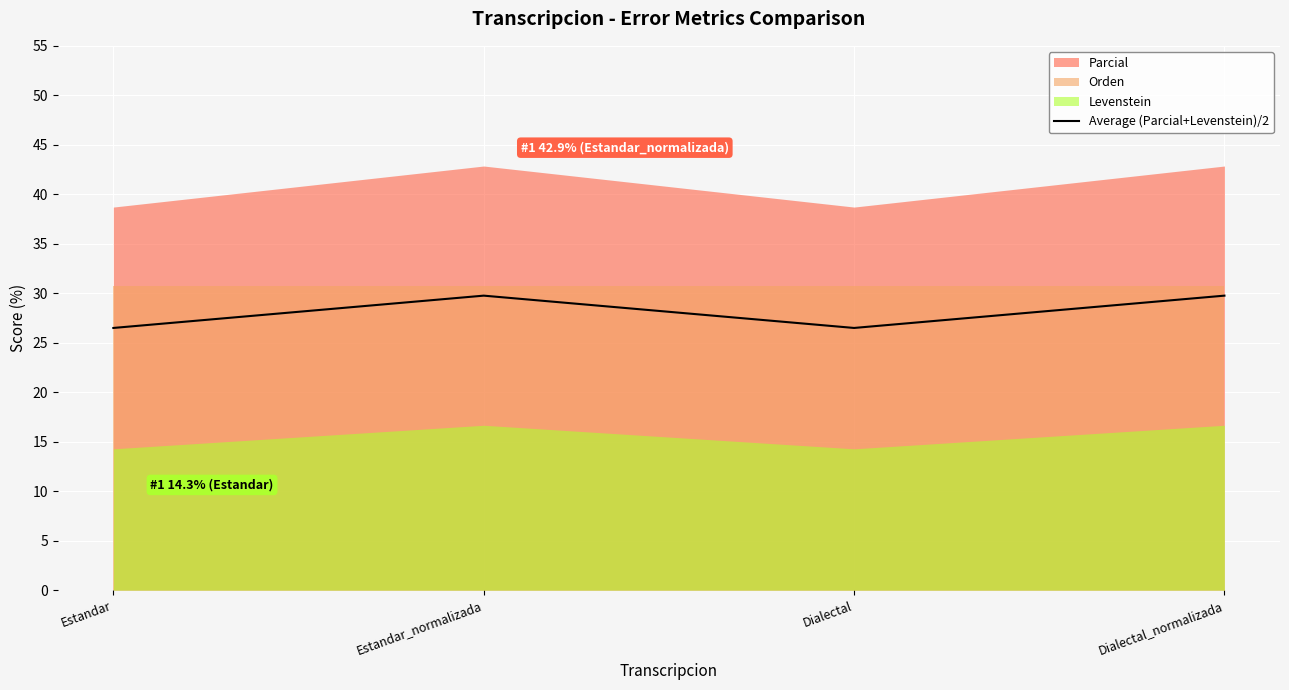

What is the approximate value at Dialectal_normalizada?

29.8